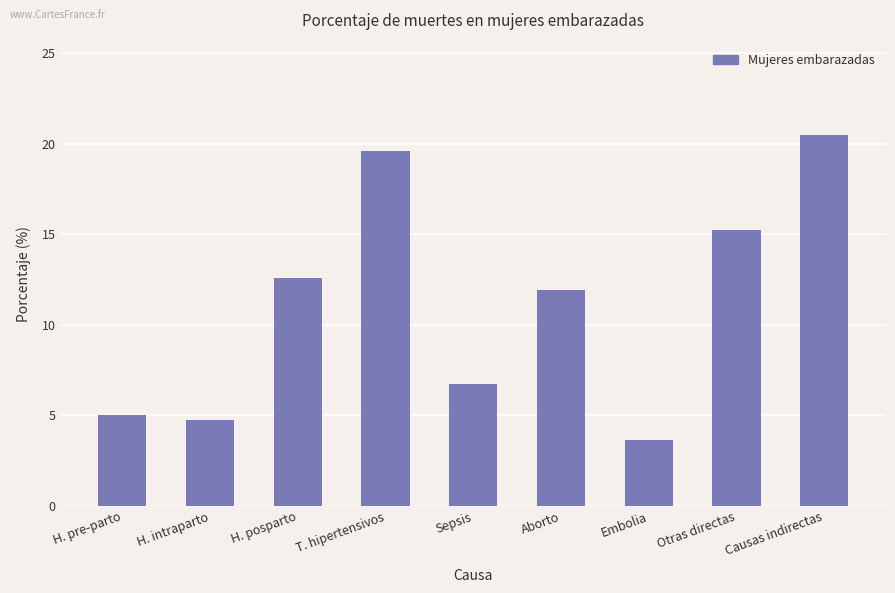

Between H. intraparto and H. pre-parto, which is larger?

H. pre-parto